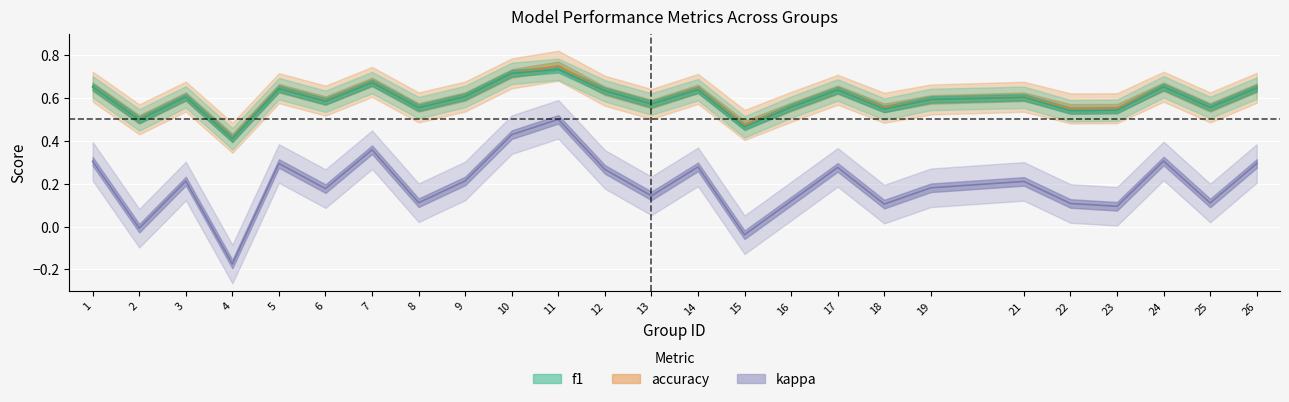

Which category has the lowest value in the f1 series?

4